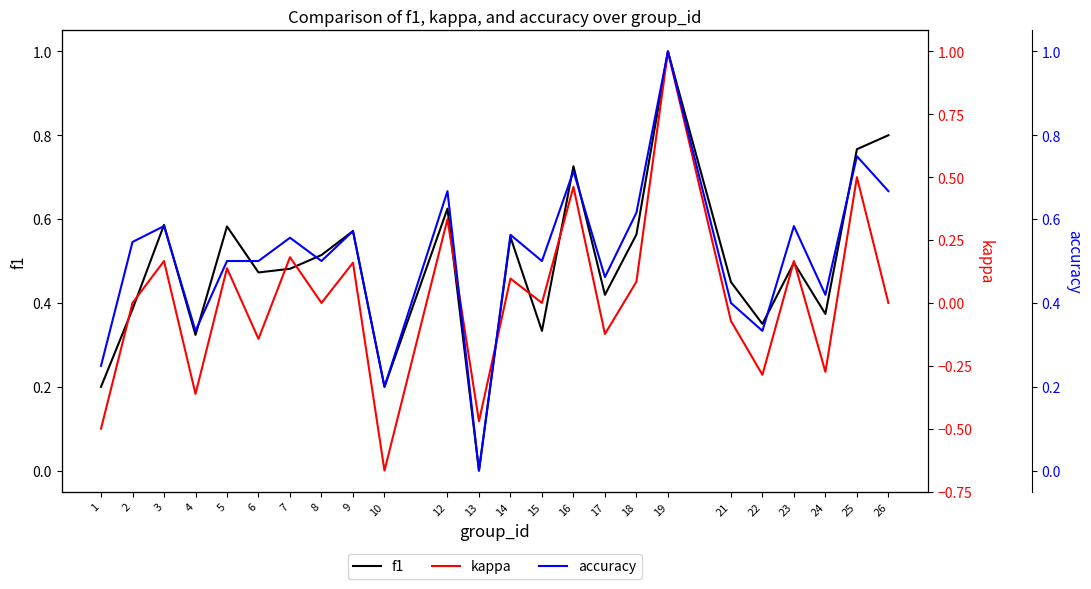

The value of f1 at 3 is 0.3. True or false?

False